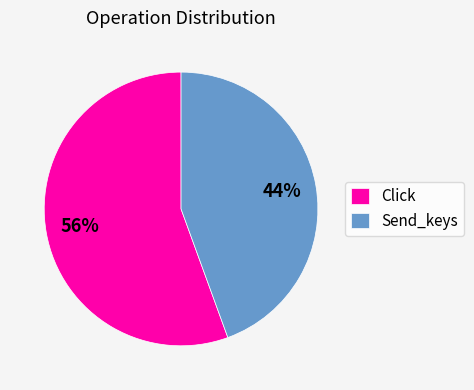

What percentage is the Click slice, to the nearest percent?

56%